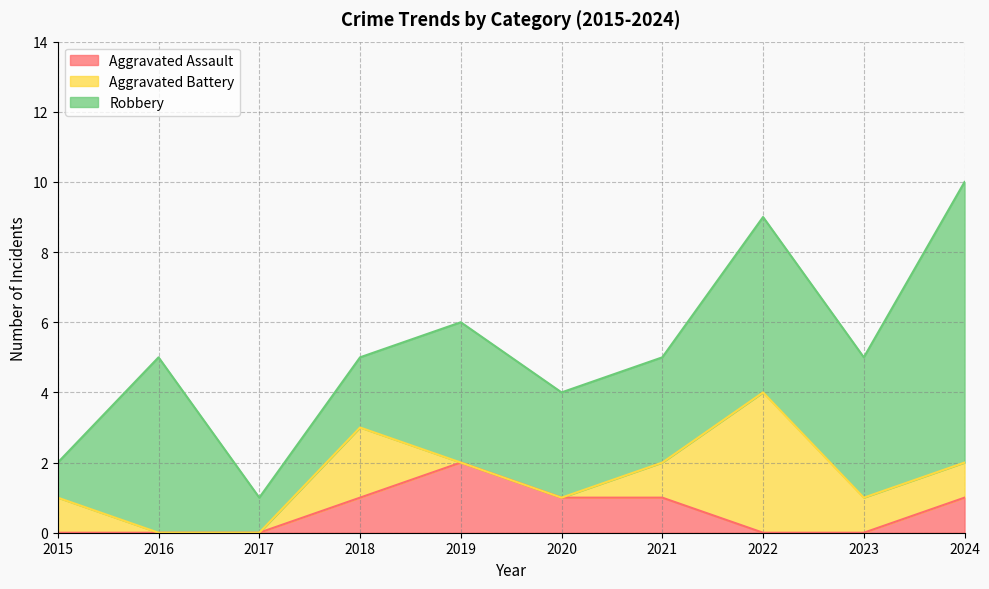

True or false: Aggravated Battery and Robbery intersect in this chart.

False